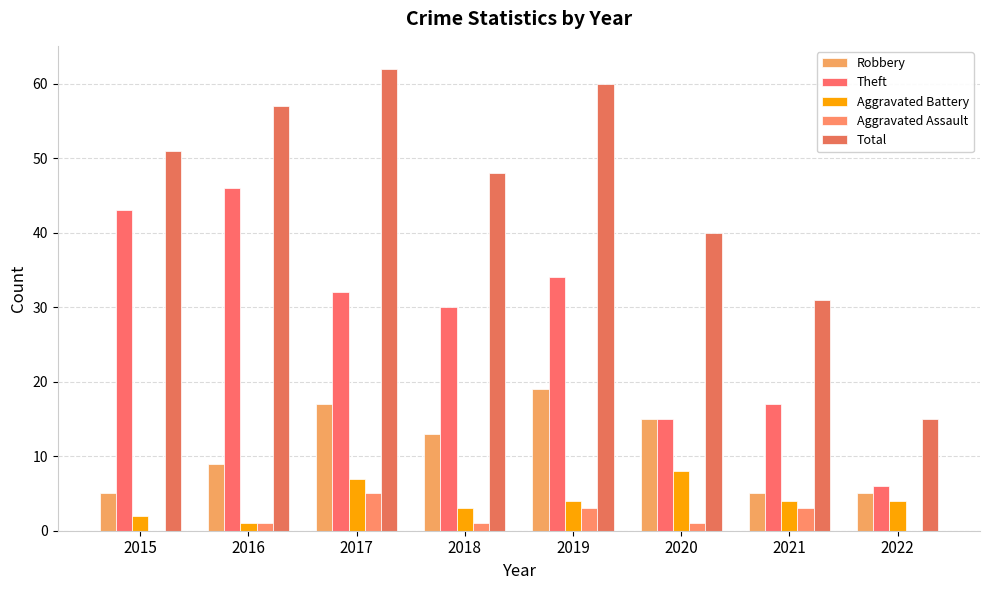

What are all the series names shown in the legend?

Robbery, Theft, Aggravated Battery, Aggravated Assault, Total